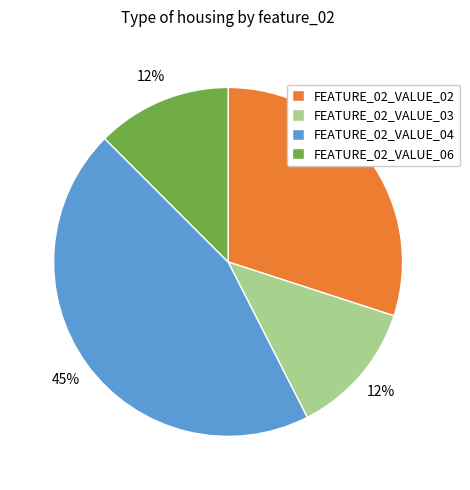

Is there a majority slice in this chart?

No